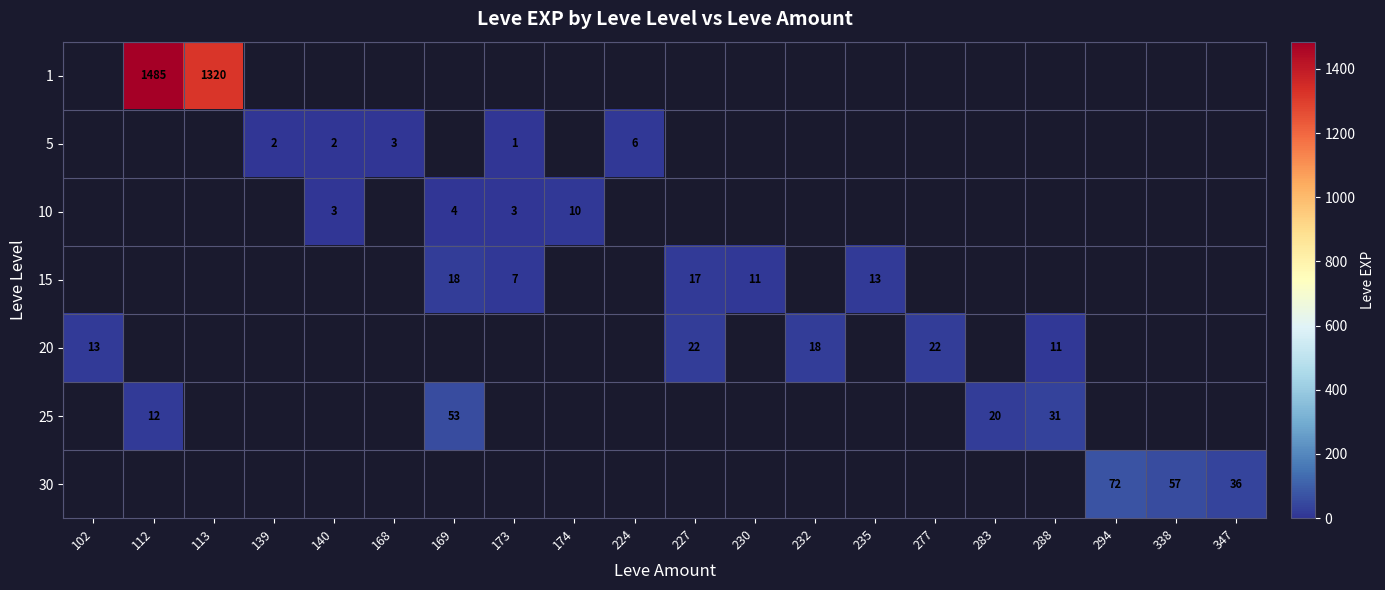

Which series changed the most between 102 and 169?

25